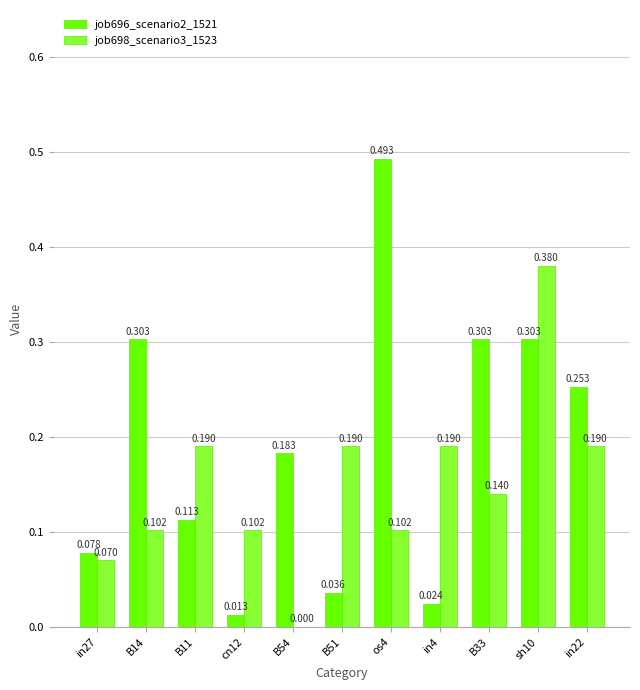

Is the value of job698_scenario3_1523 at sh10 greater than the value of job696_scenario2_1521 at sh10?

Yes